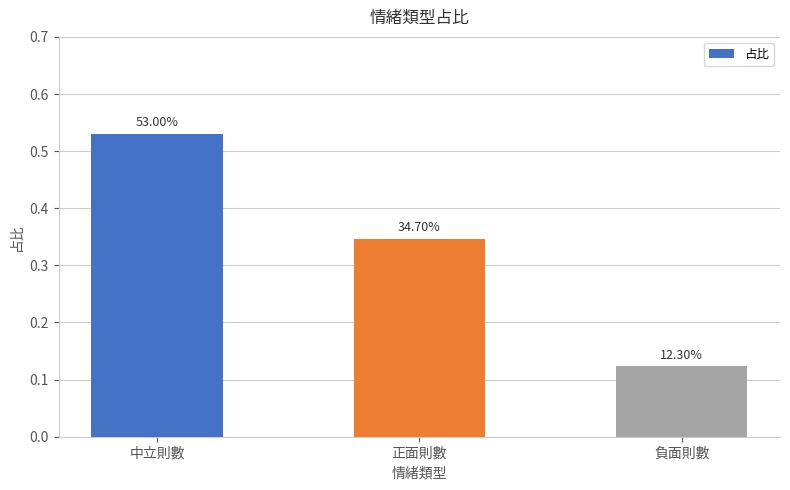

Which category has the lowest value across all series?

負面則數